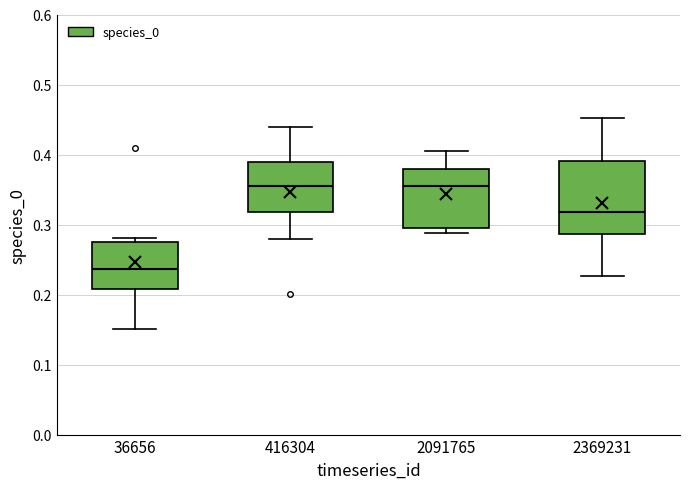

Reading left to right, read every box against the y-axis: the position of its median line, the range the box covers, and the ends of its whiskers. The values are not printed on the chart, so give them approximately, as read against the axis.

36656: median 0.24, box 0.21 to 0.28, whiskers 0.15 to 0.28 (just above the box's upper edge)
416304: median 0.35, box 0.32 to 0.39, whiskers 0.28 to 0.44
2091765: median 0.36, box 0.30 to 0.38, whiskers 0.29 to 0.40
2369231: median 0.32, box 0.29 to 0.39, whiskers 0.23 to 0.45